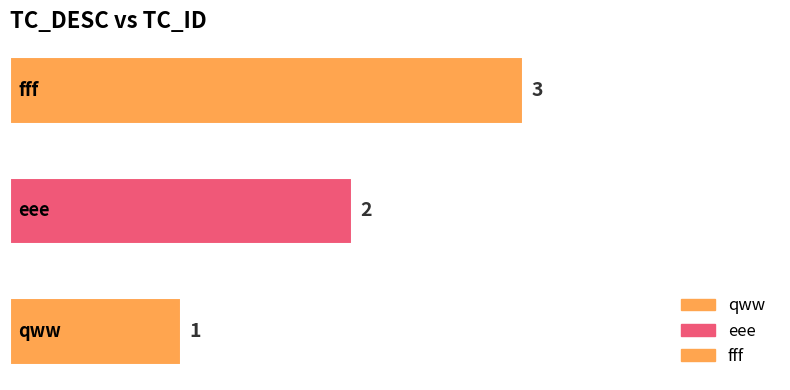

How many values are between 1 and 3?

3